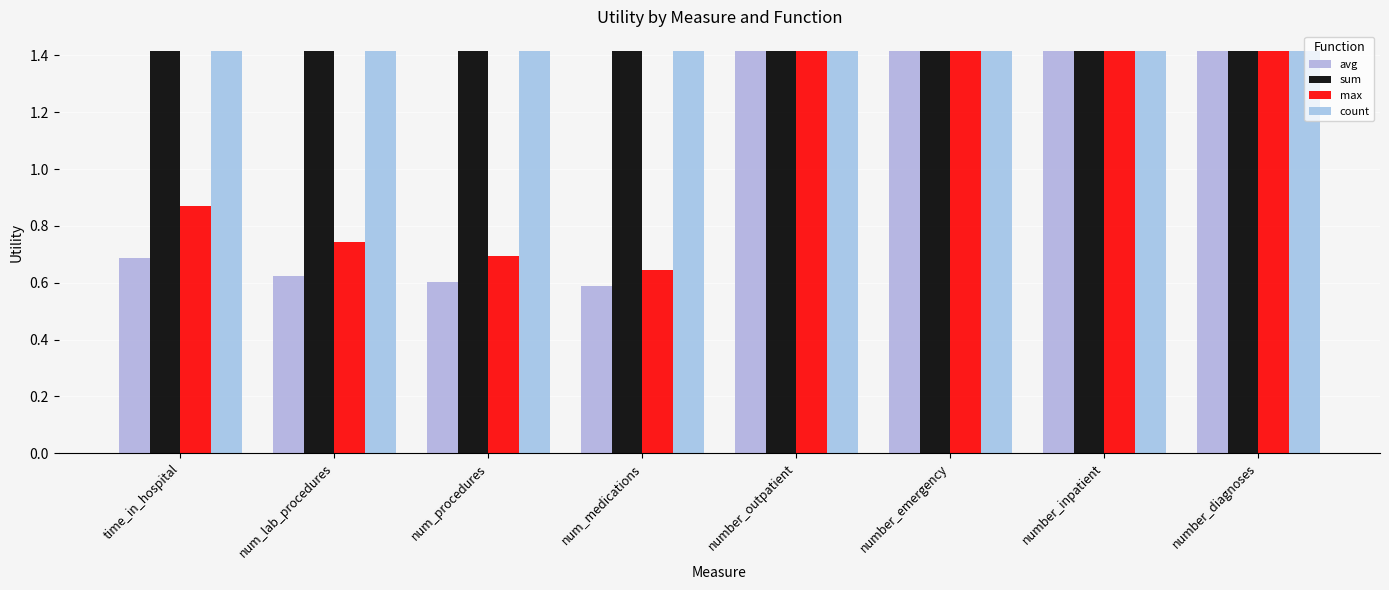

What is the average value of the max series?

1.1